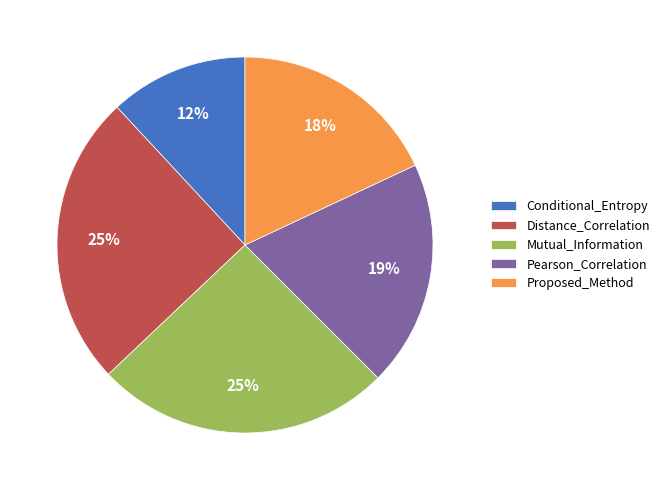

To the nearest percent, what is the average slice percentage?

20%